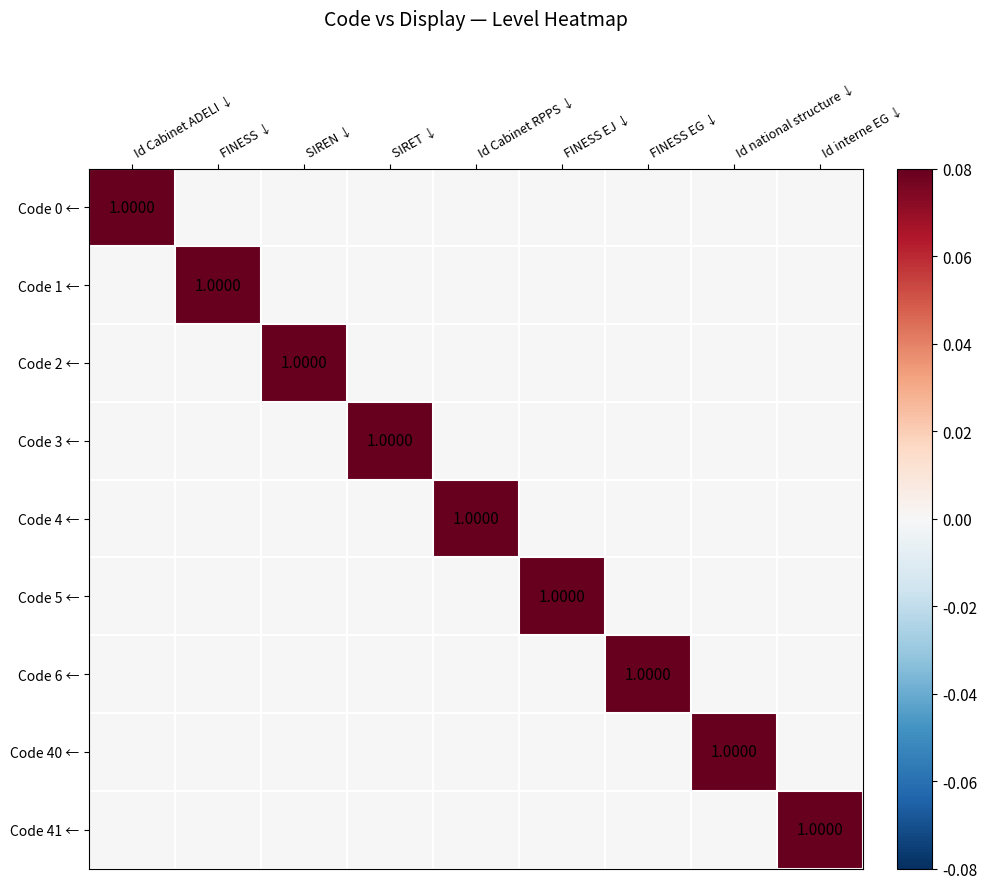

Which label corresponds to the smallest value in the chart?

FINESS ↓